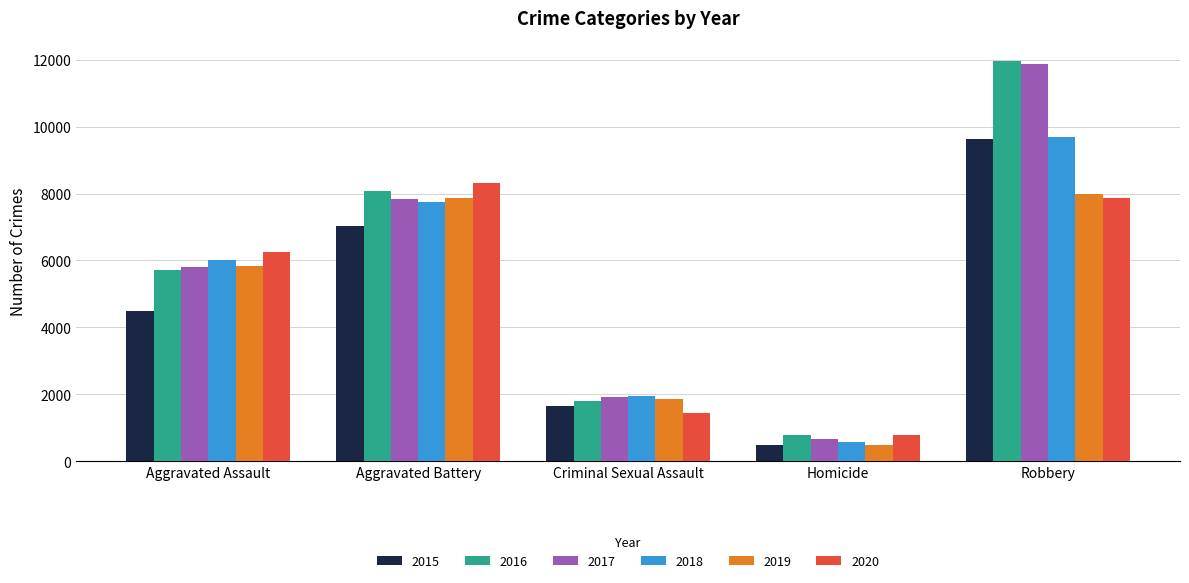

Read the 2016 value at Aggravated Battery.

8085